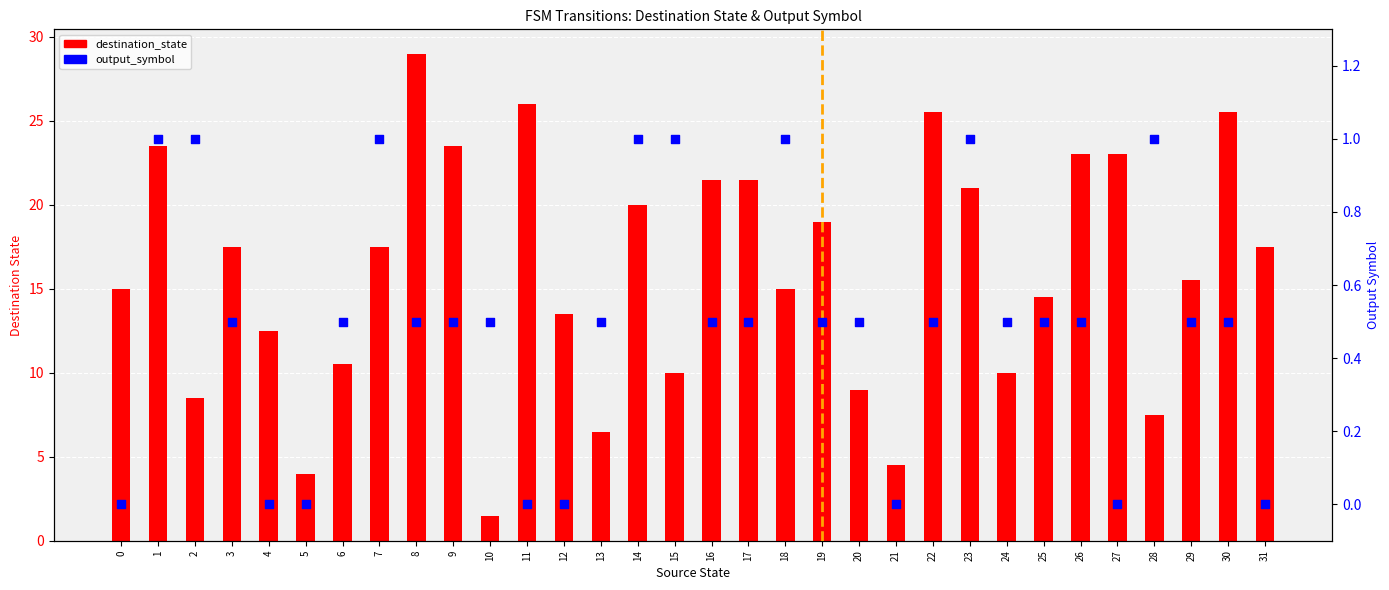

At which category is the sum across all series the highest?

8